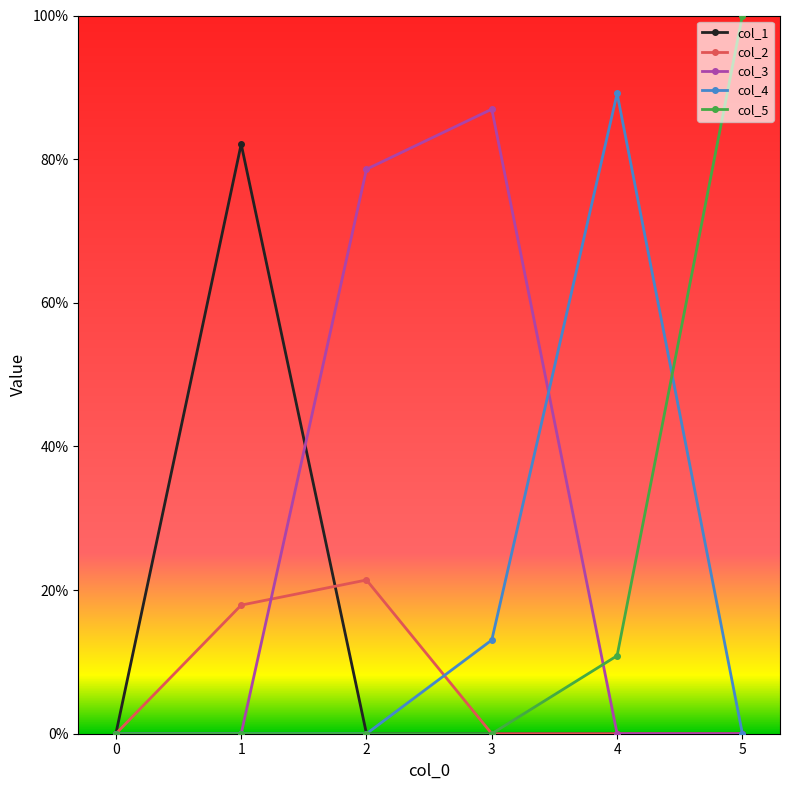

What are all the series names shown in the legend?

col_1, col_2, col_3, col_4, col_5